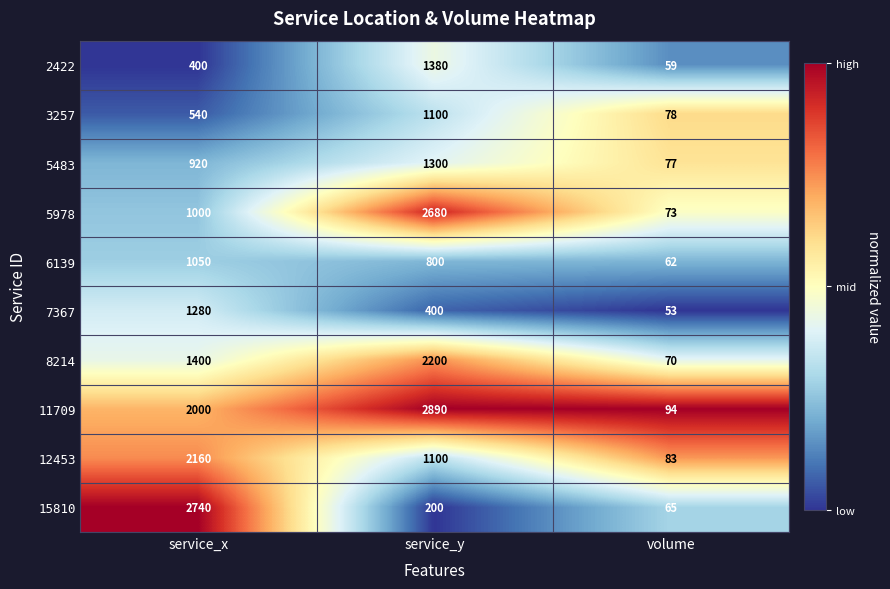

Is it true that 6139 equals 14 at volume?

False